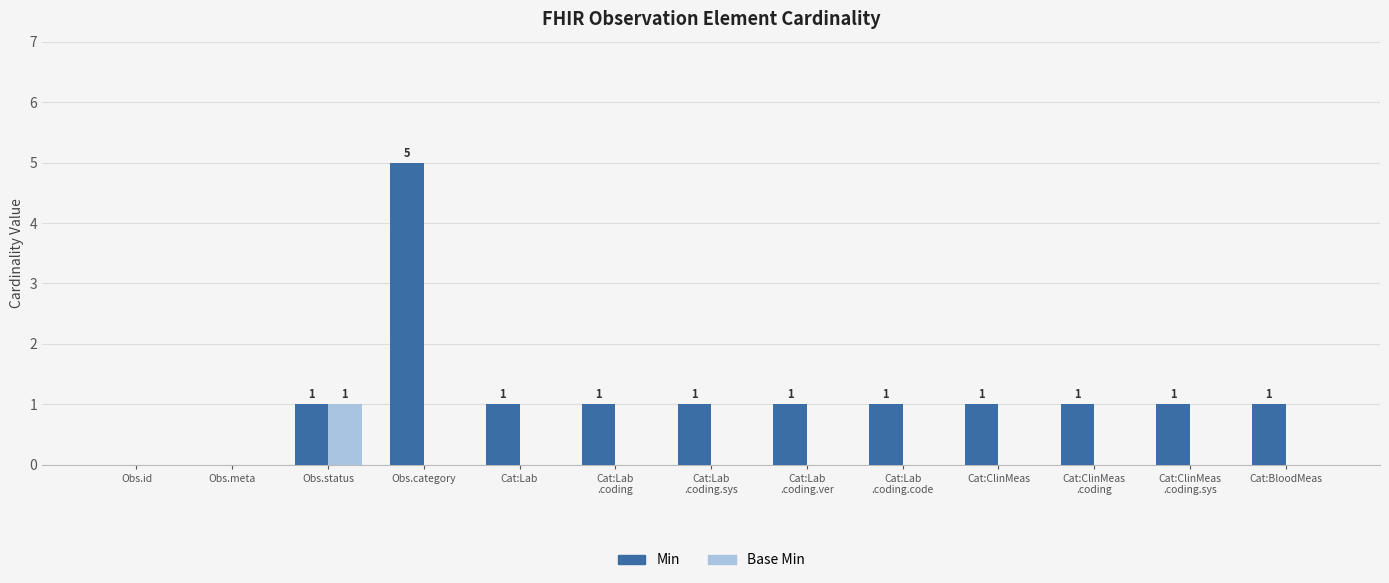

How many groups of bars are there?

13